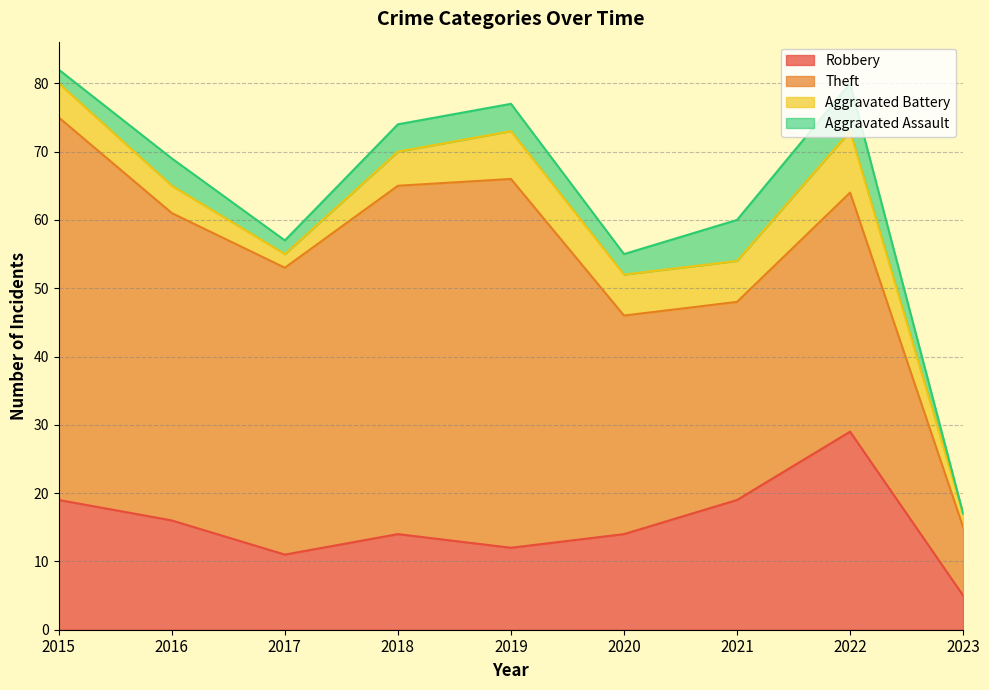

Where is the first local minimum for Aggravated Assault?

2017